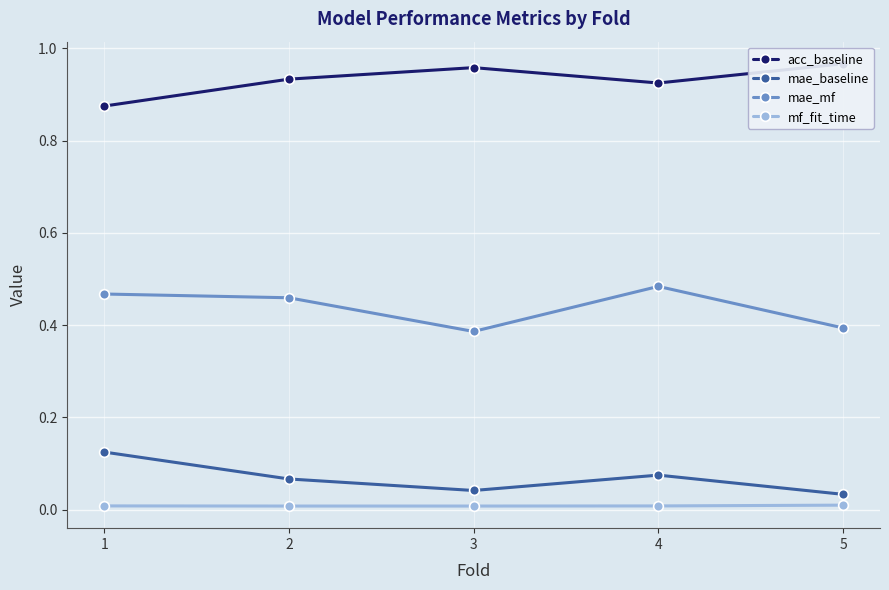

At how many categories does at least one series exceed 0?

5